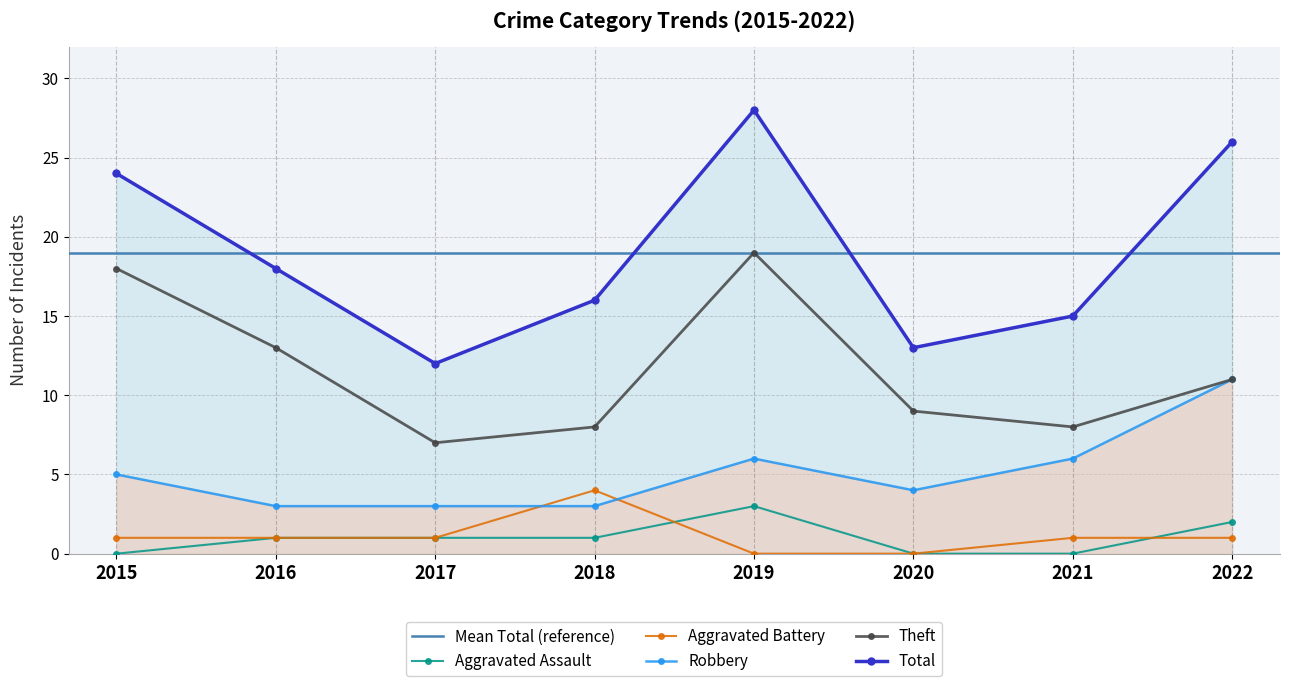

At which category is the sum across all series the highest?

2019